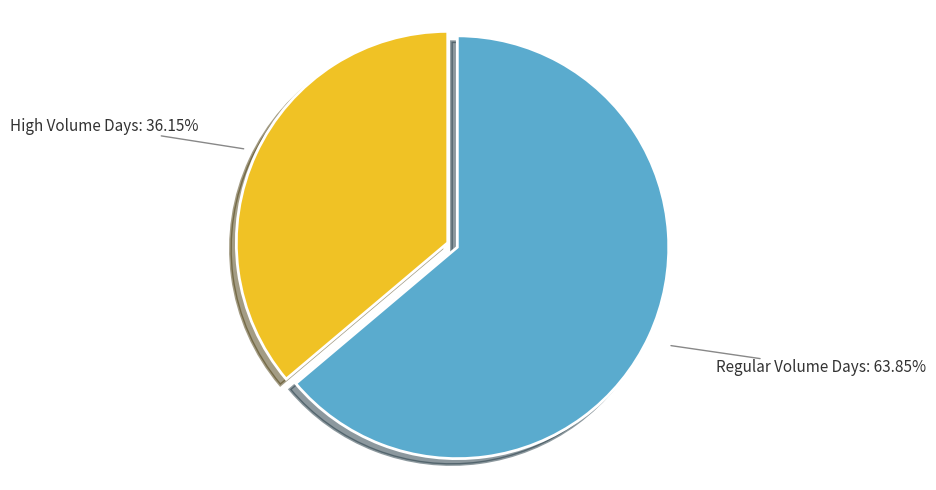

Is Regular Volume Days the majority of the pie?

Yes